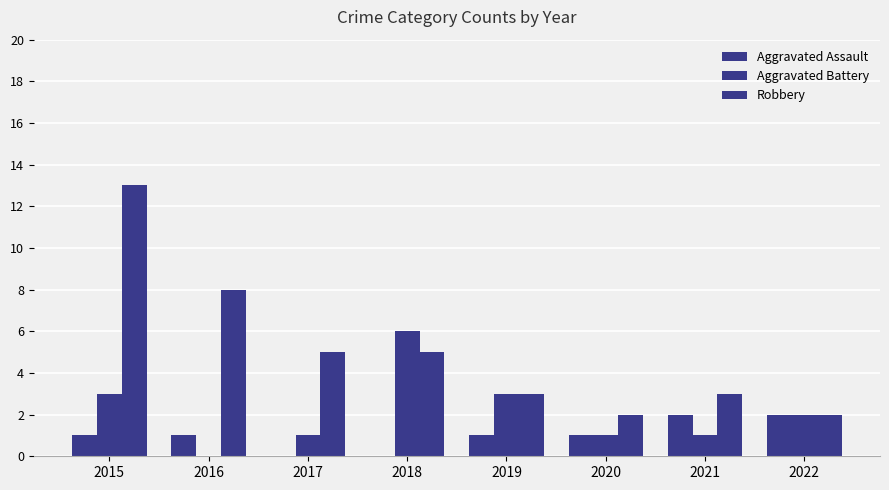

Count the number of categories in the chart.

8